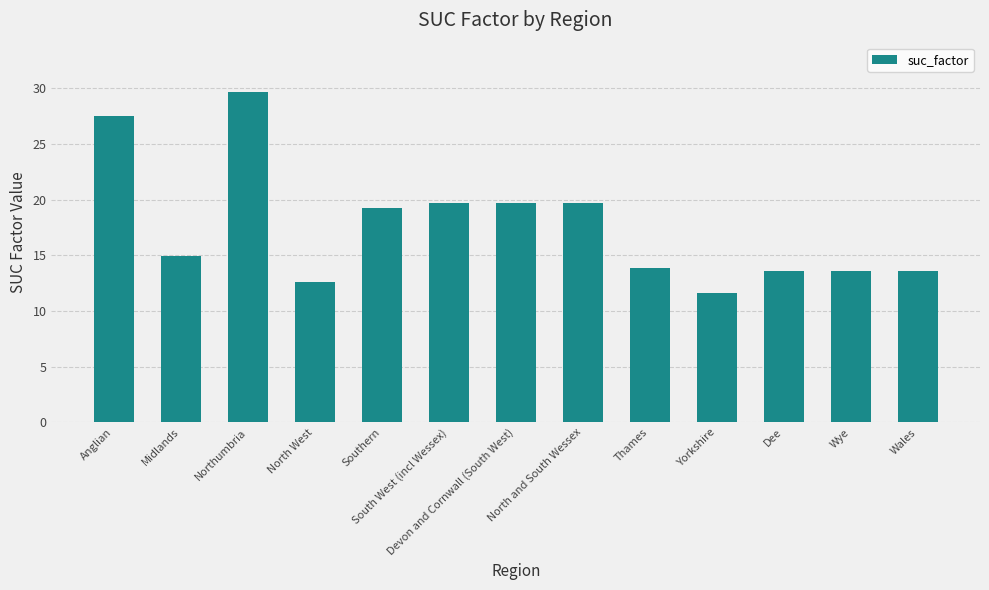

Where does the data first go above 14?

Anglian